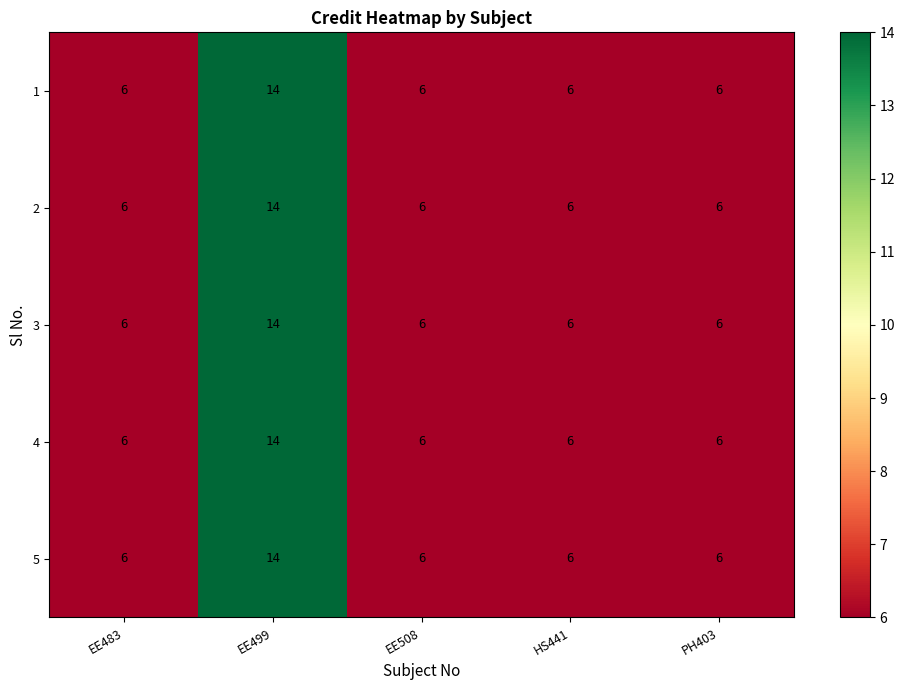

What is the difference between the maximum and second lowest values in the 2 series?

8